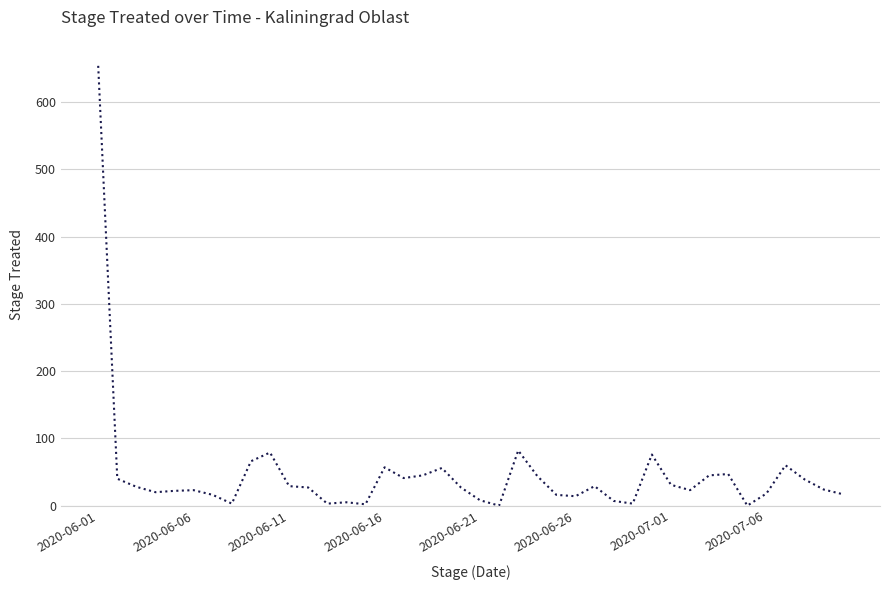

Does the chart display data point markers on the line(s)?

No